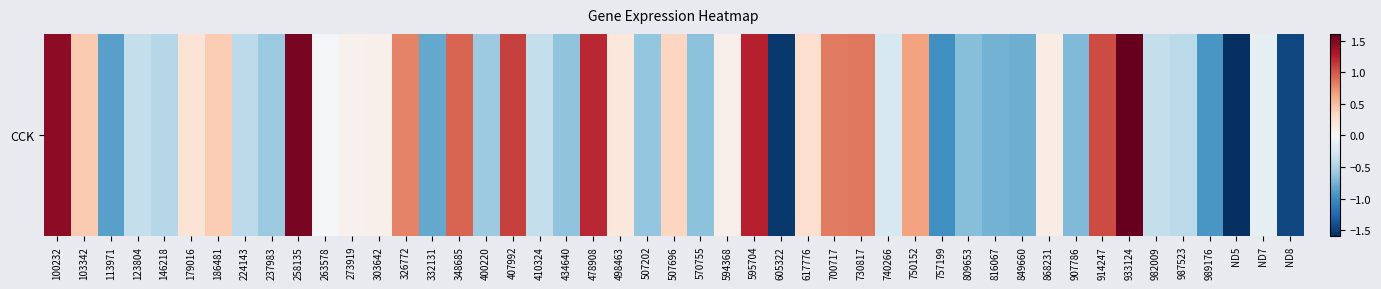

How many distinct data groups are displayed?

1